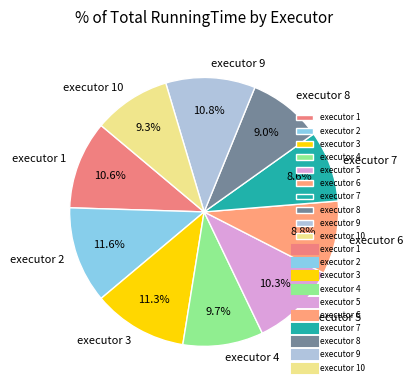

How much of the chart is everything except executor 3?

88.7%